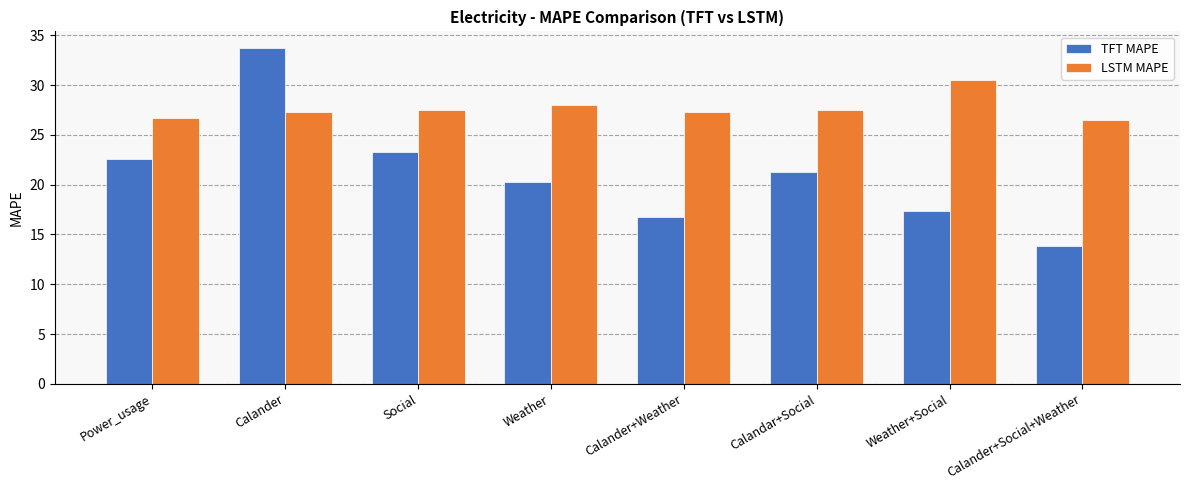

What is the difference between the TFT MAPE values at Calandar+Social and Calander+Weather?

4.6